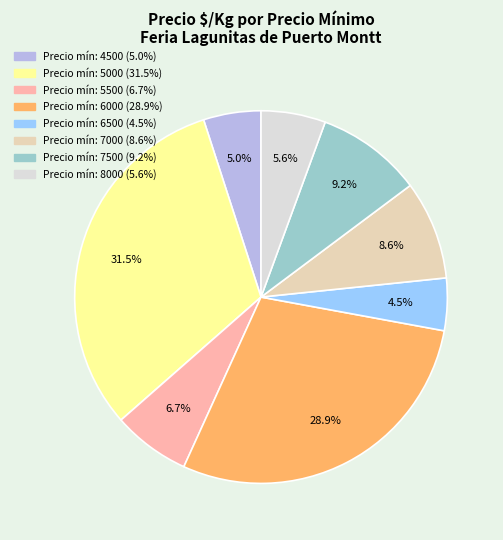

Is there a majority slice in this chart?

No